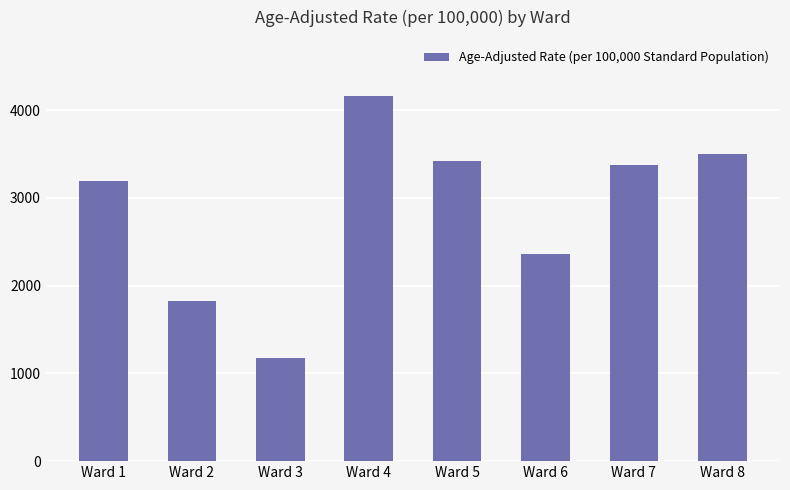

Reading left to right, transcribe all the data shown in this chart.

3196.0	1821.2	1172.6	4156.5	3420.8	2359.8	3372.7	3503.4